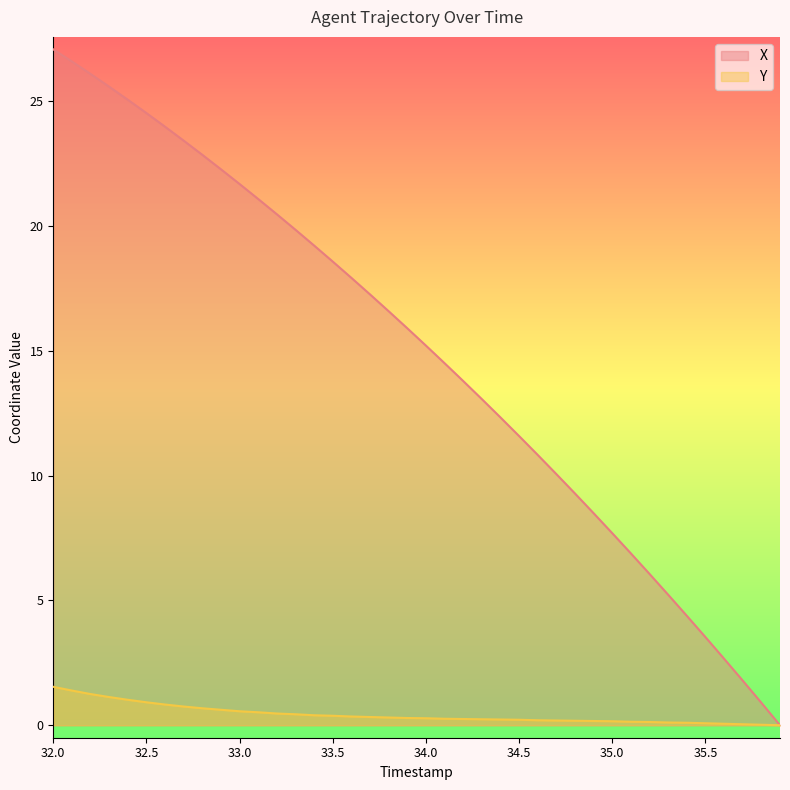

What is the sum of all X values?

594.4